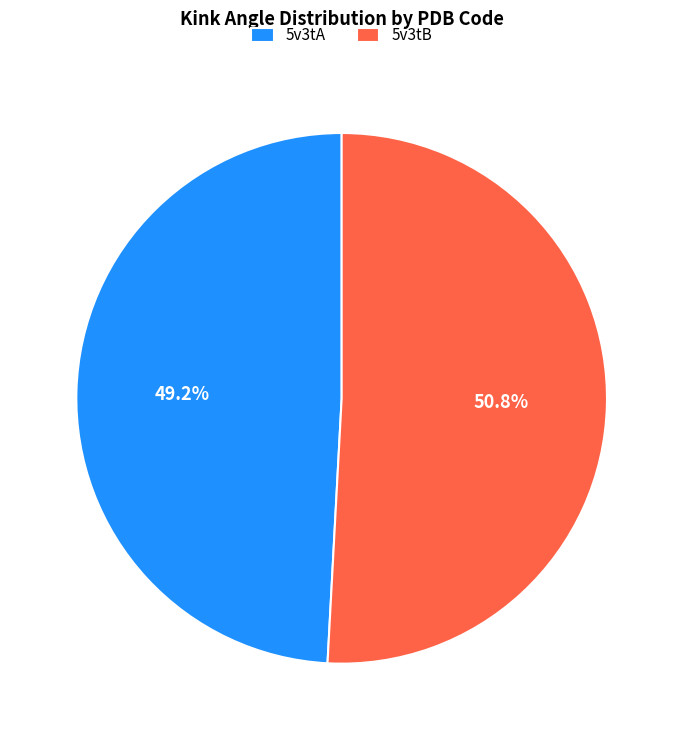

Does any single category account for the majority?

Yes